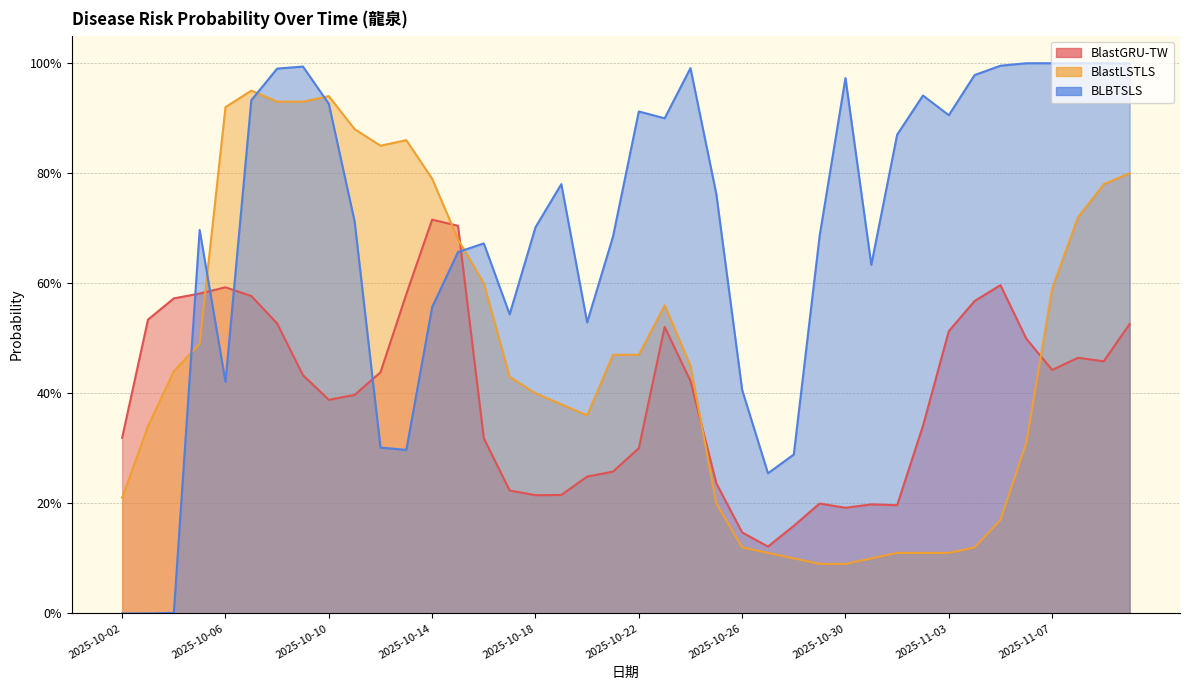

What value does the BLBTSLS series have at 2025-10-28?

0.3